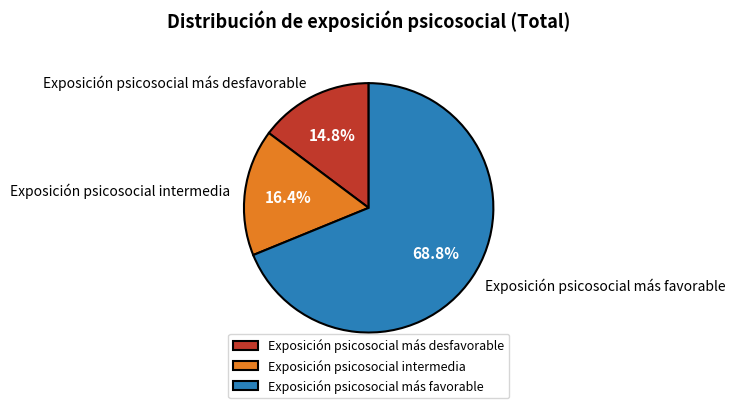

Which slice is the largest?

Exposición psicosocial más favorable